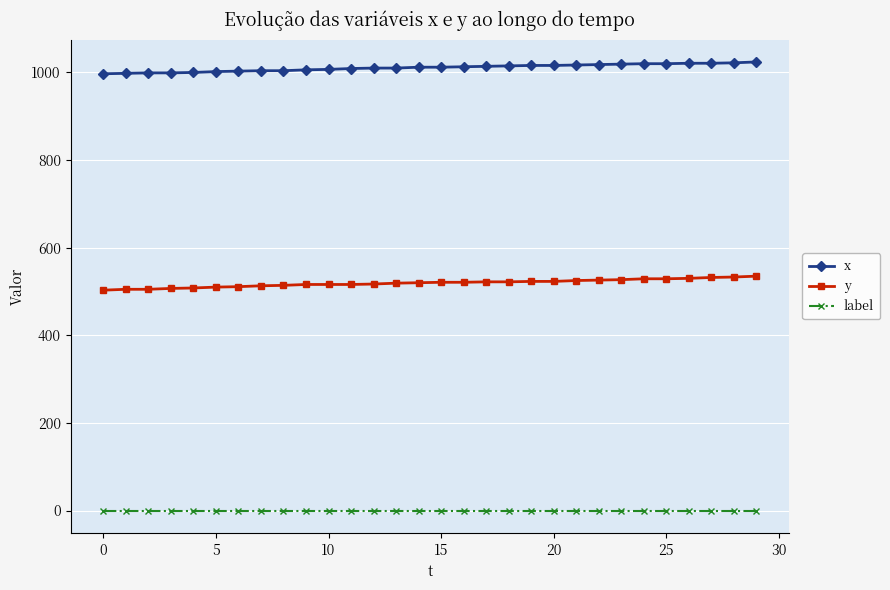

What are all the series names shown in the legend?

x, y, label